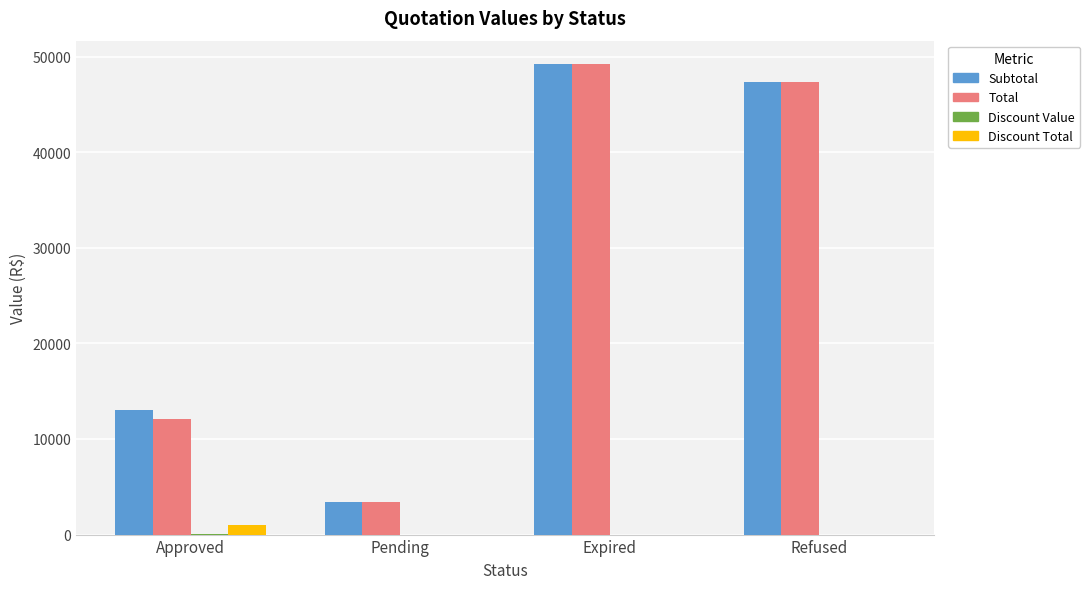

Which label corresponds to the largest value in the chart?

Expired